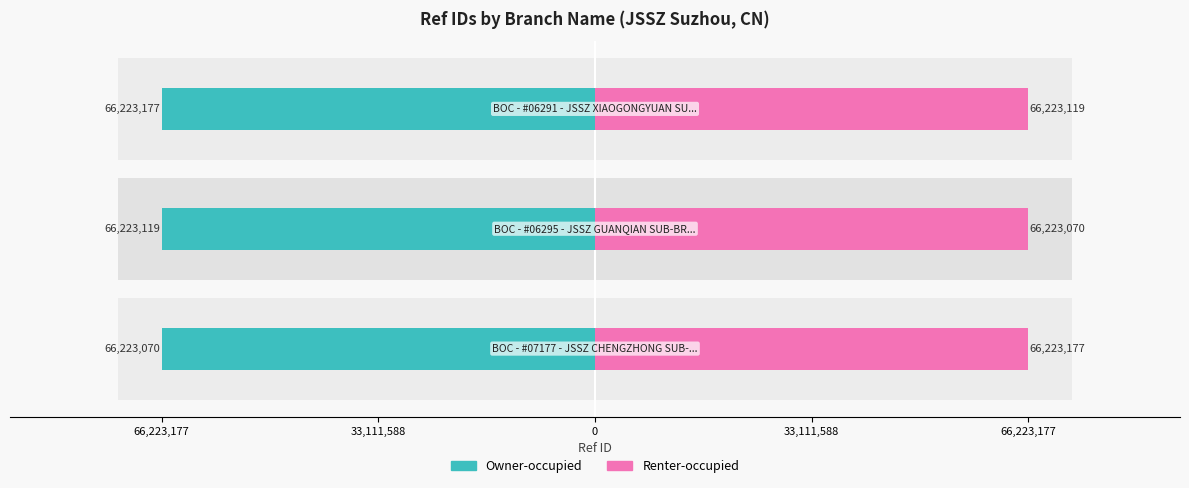

The value of Renter-occupied at 66,223,177 is 91975507. True or false?

False